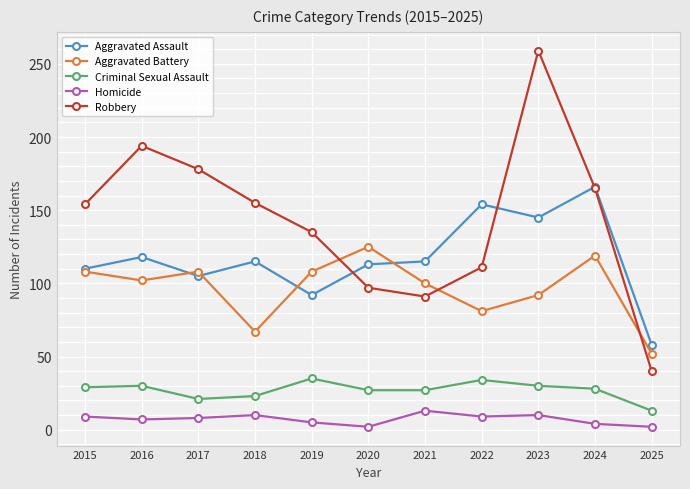

At which label does Robbery reach its minimum?

2025